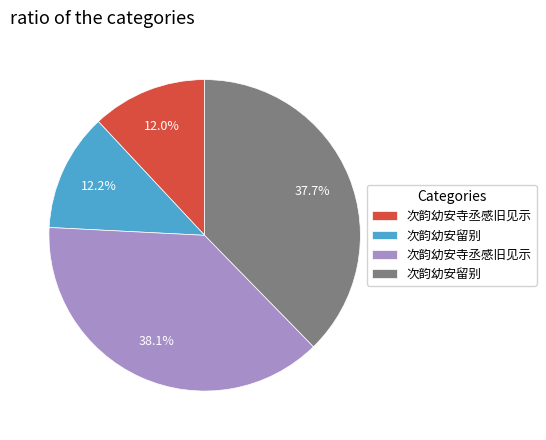

Does any single category account for the majority?

No